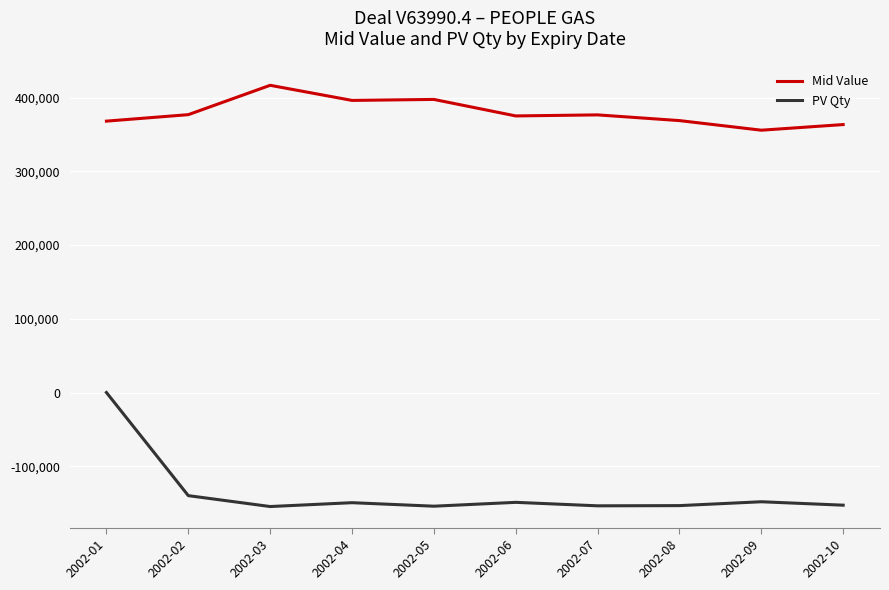

What are all the series names shown in the legend?

Mid Value, PV Qty